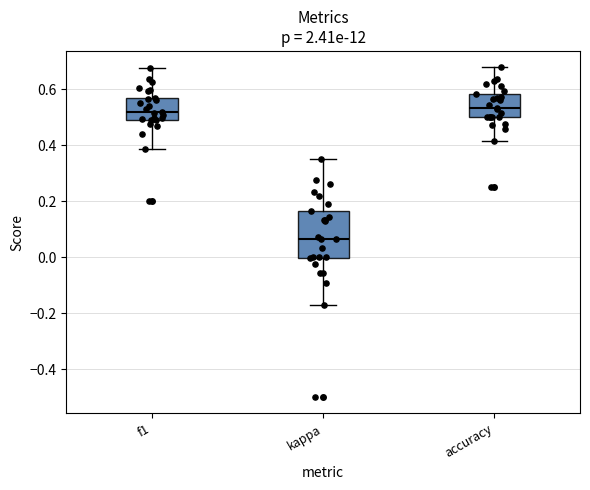

Reading left to right, transcribe this box plot: for each box, give where its median line is, the range the box spans, and where its two whiskers end, as read against the y-axis. The values are not printed on the chart, so give them approximately, as read against the axis.

f1: median 0.52, box 0.50 to 0.56, whiskers 0.38 to 0.68
kappa: median 0.06, box 0.00 to 0.16, whiskers -0.18 to 0.36
accuracy: median 0.54, box 0.50 to 0.58, whiskers 0.42 to 0.68